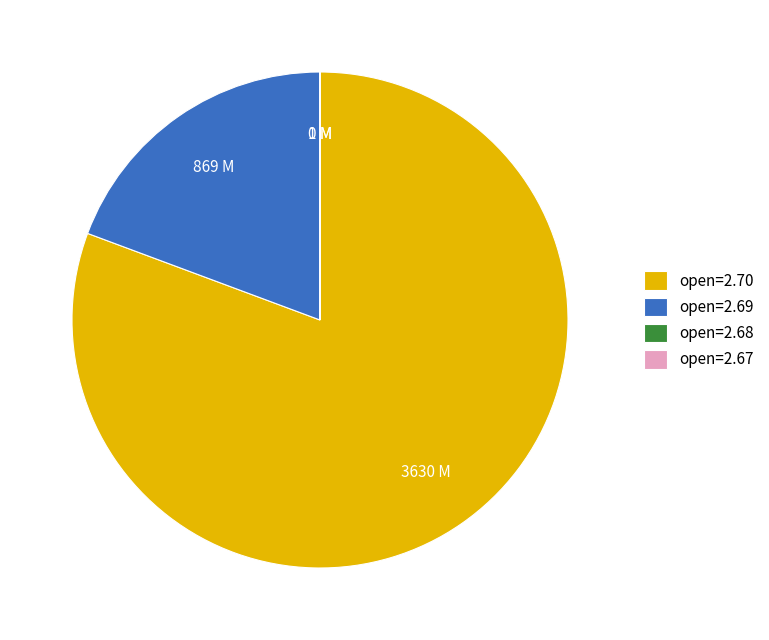

Do open=2.70 and open=2.69 together represent more than half of the pie?

Yes